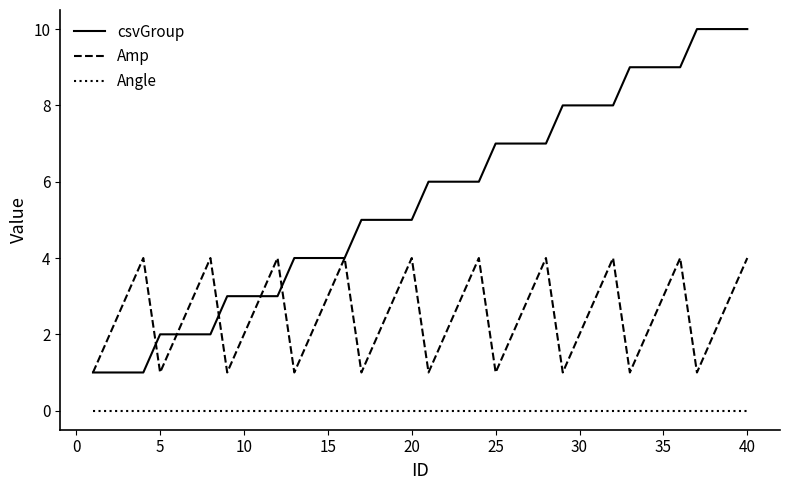

Which series has the widest spread of values?

csvGroup